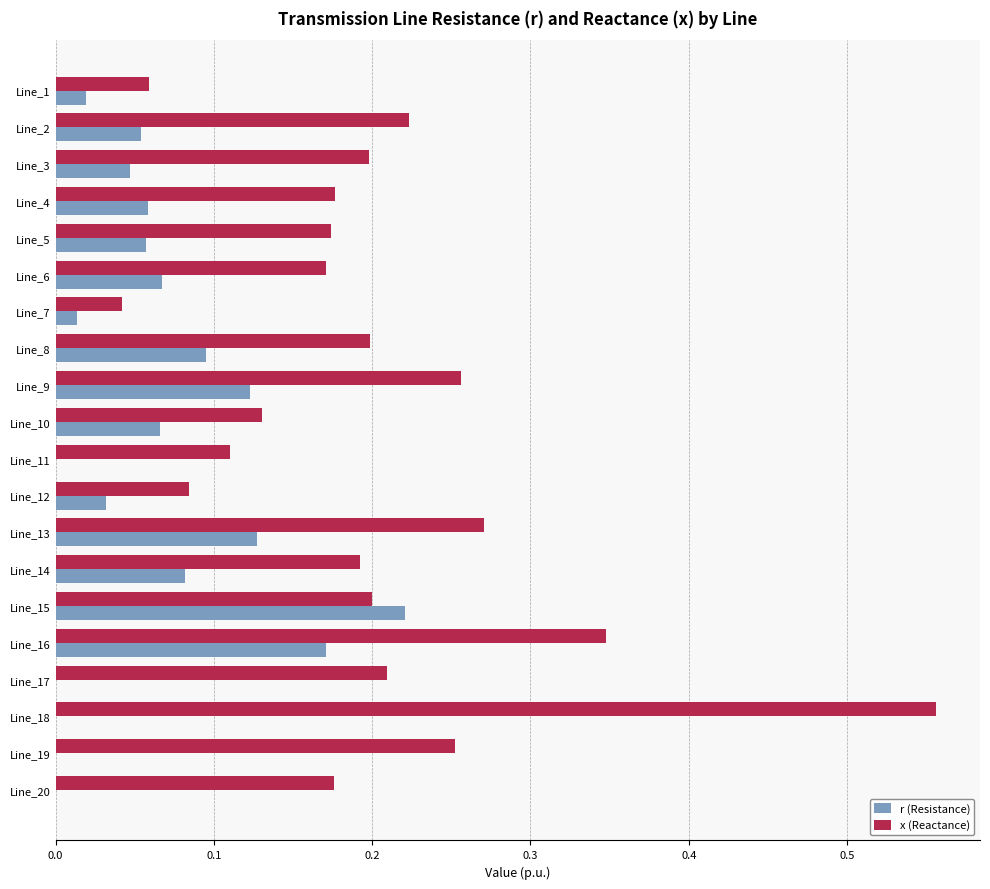

Which series has the largest total across all categories?

x (Reactance)